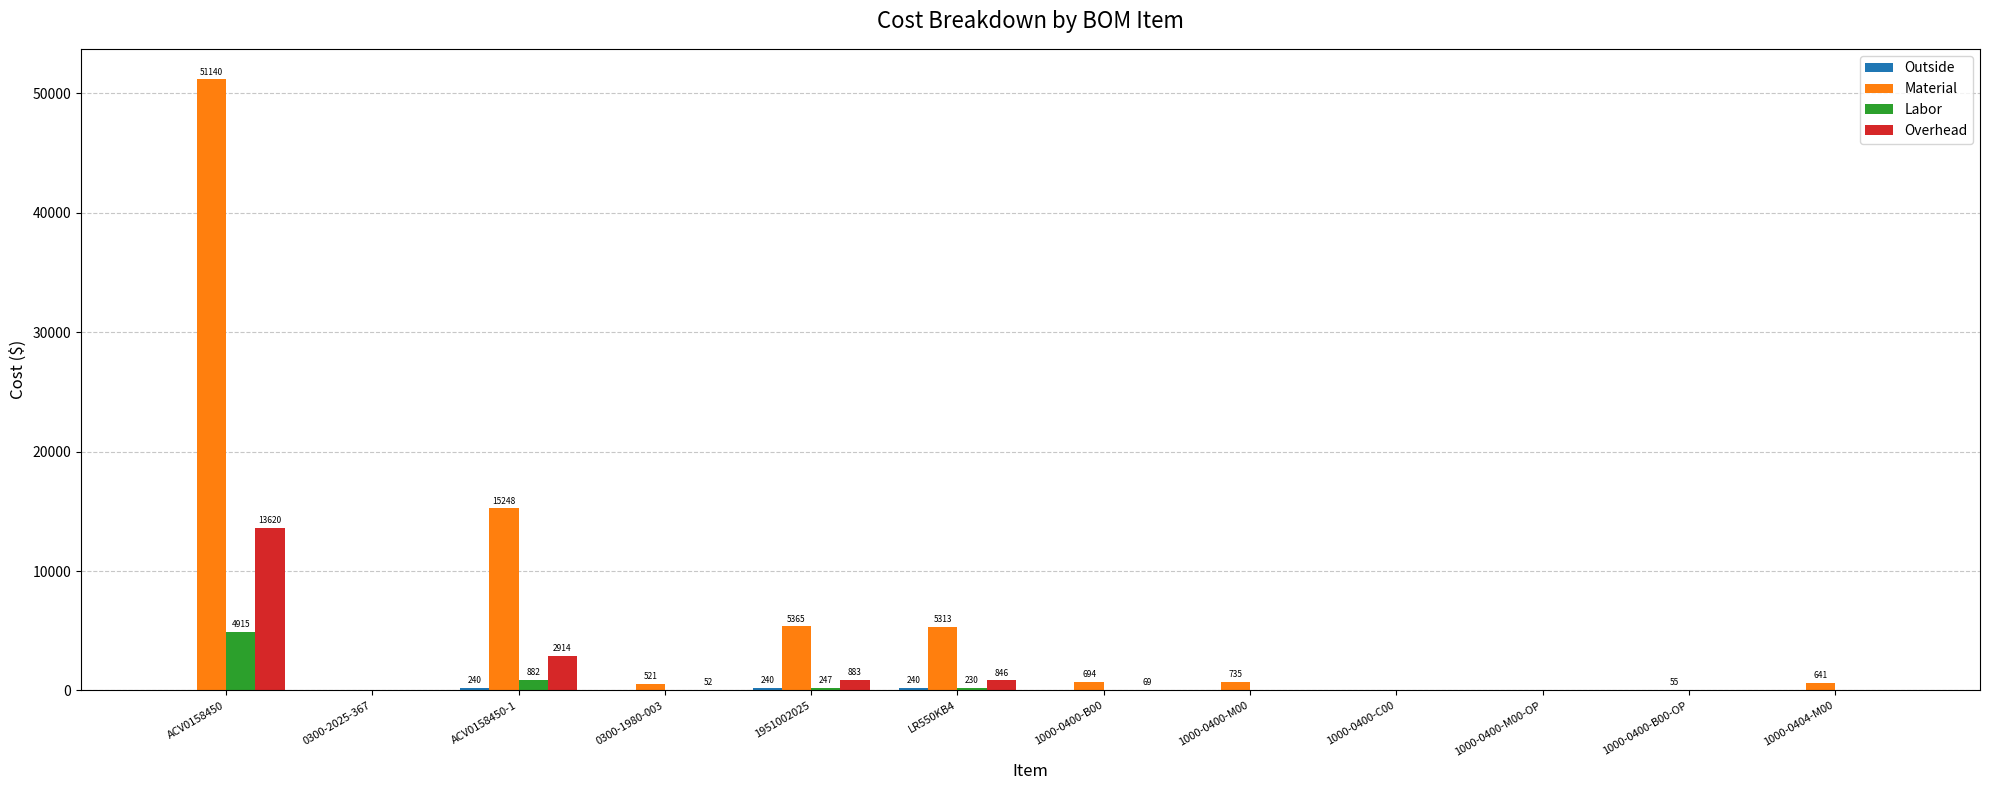

What is the difference between the Material values at 1000-0400-M00 and 1000-0400-M00-OP?

735.0